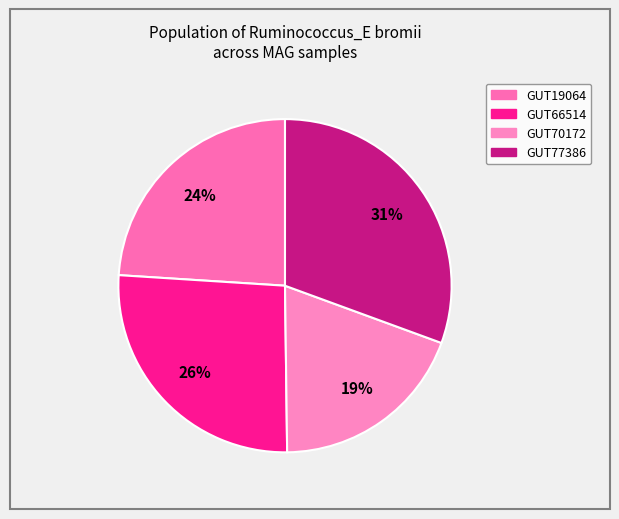

Which slice is the largest?

even_MAG-GUT77386.fa